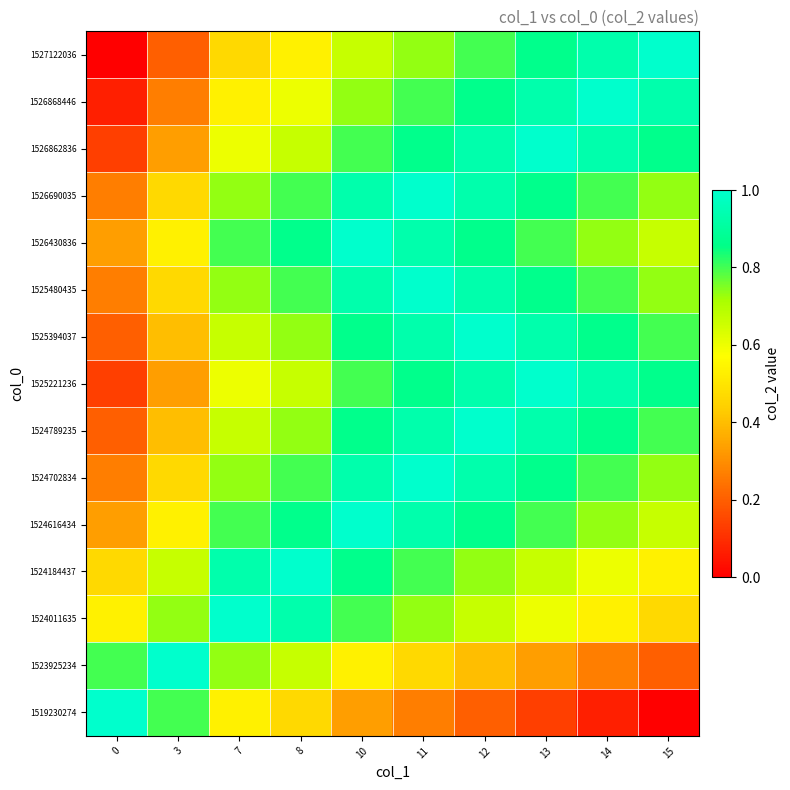

At which category is the sum across all series the highest?

11